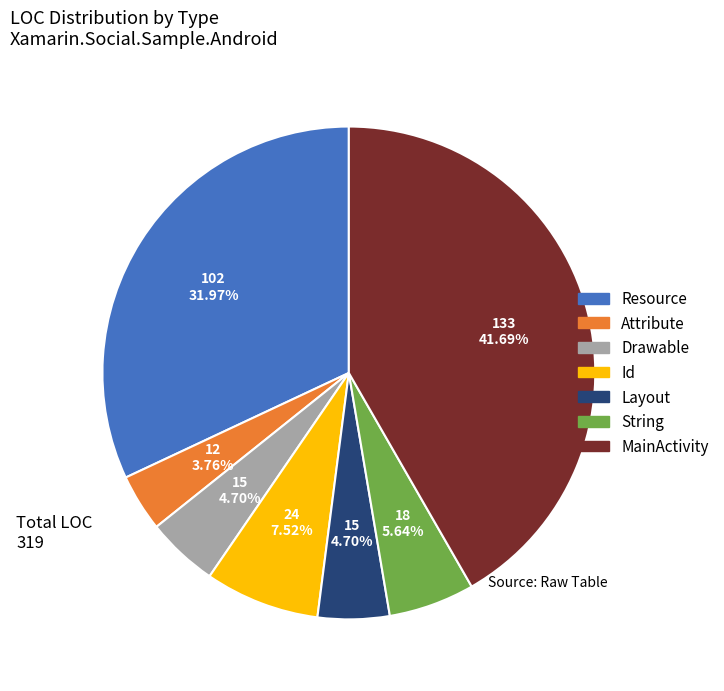

Do Resource and MainActivity together represent more than half of the pie?

Yes